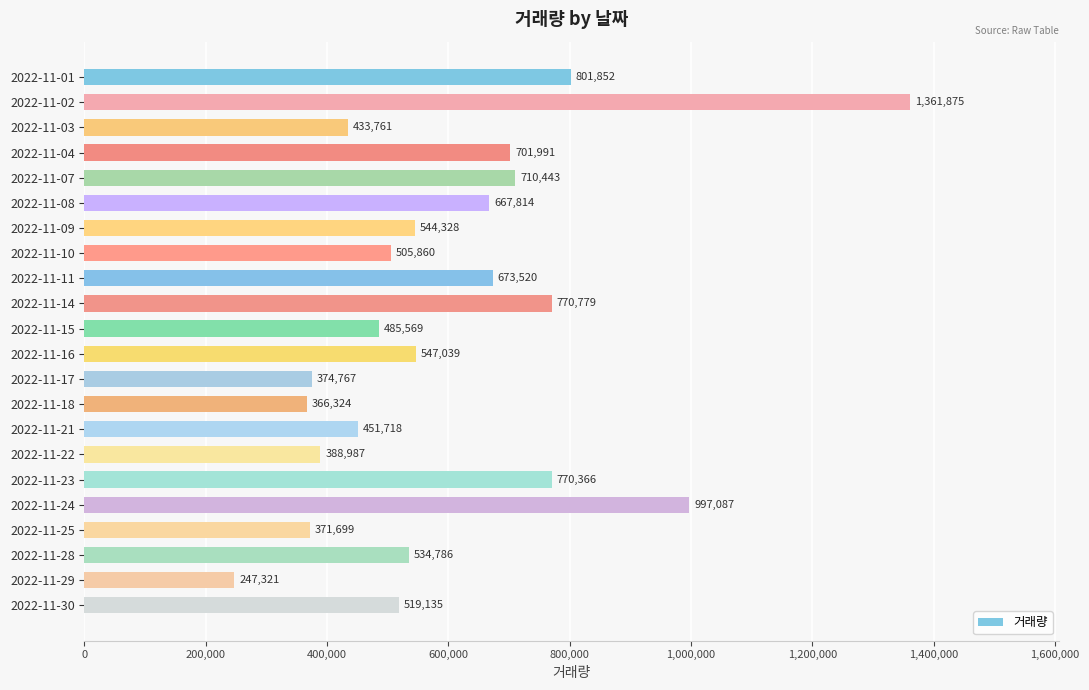

How many values are below 544328?

11